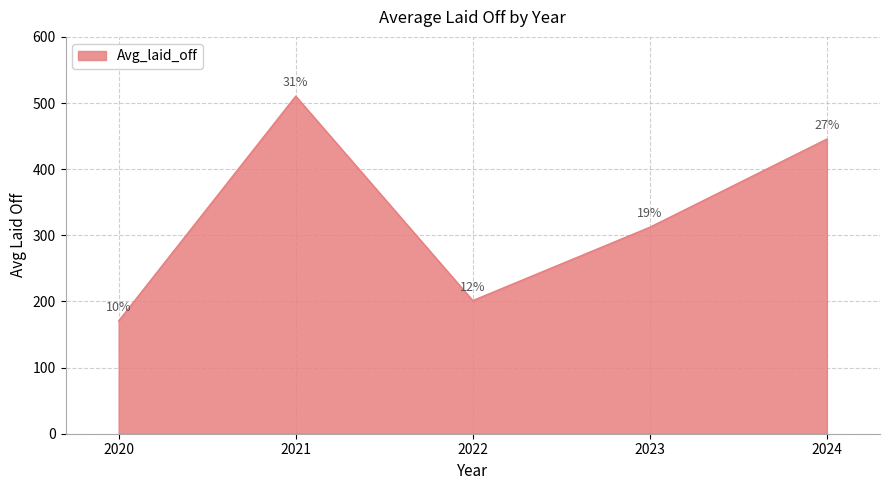

Approximately how many times larger is the value at 2021 compared to 2023?

1.6